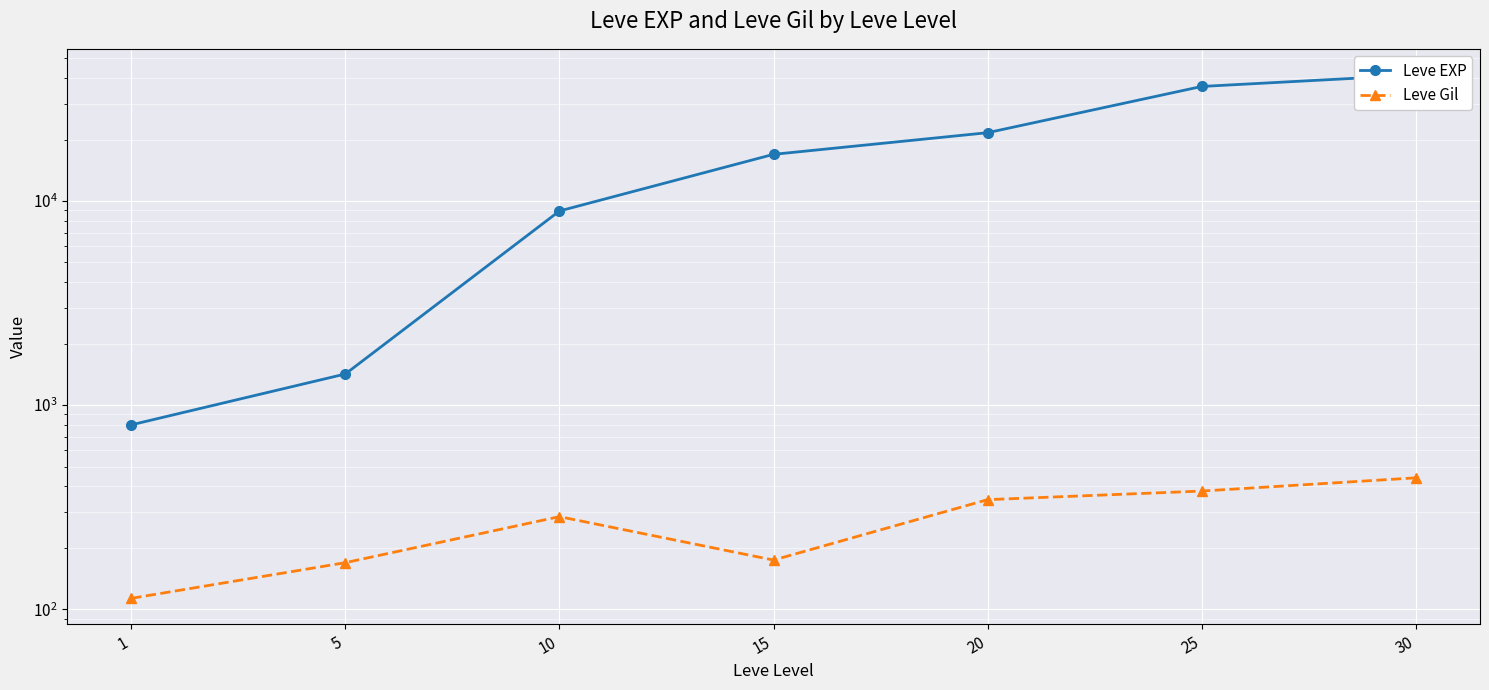

Reading left to right, transcribe all the data shown in this chart.

Leve EXP: 1=800	5=1420	10=8930	15=16920	20=21600	25=36390	30=41410
Leve Gil: 1=113	5=169	10=284	15=174	20=344	25=379	30=440